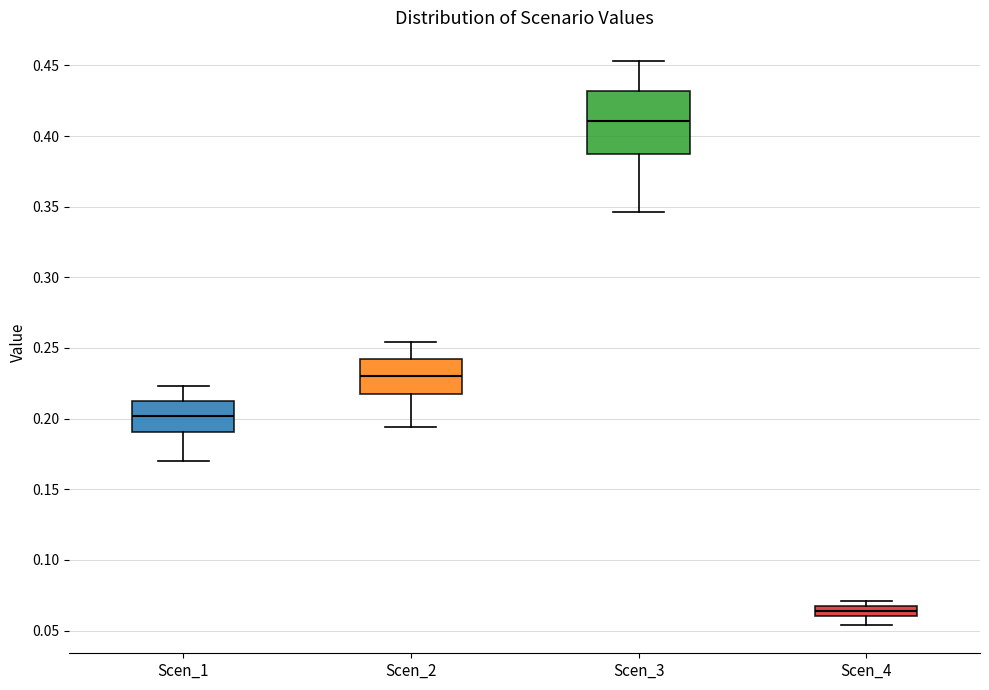

Which box has the lowest median line?

Scen_4